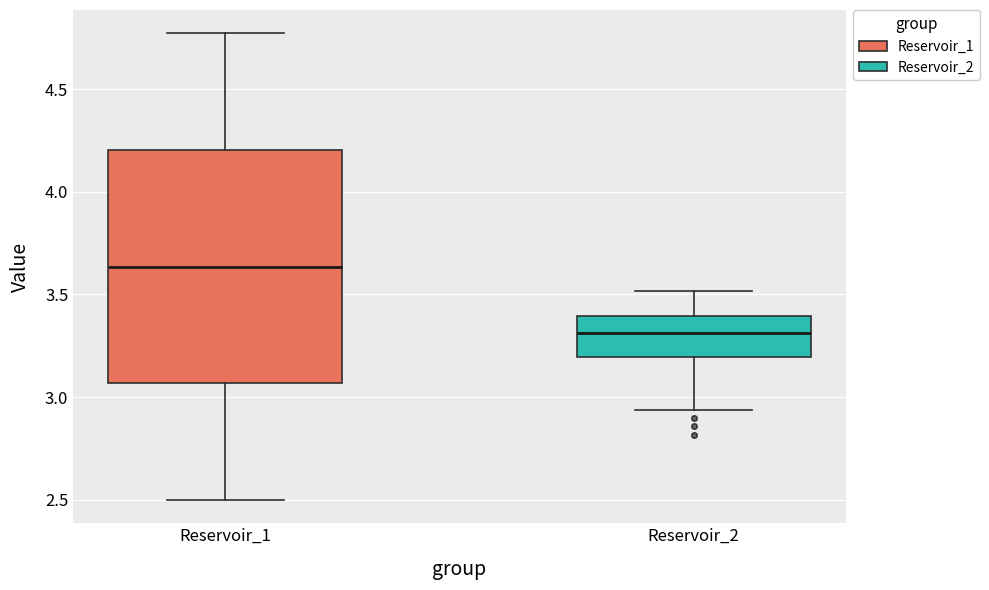

Where is the lower edge of the box for Reservoir_2 on the y-axis? The values are not printed on the chart, so give them approximately, as read against the axis.

3.20